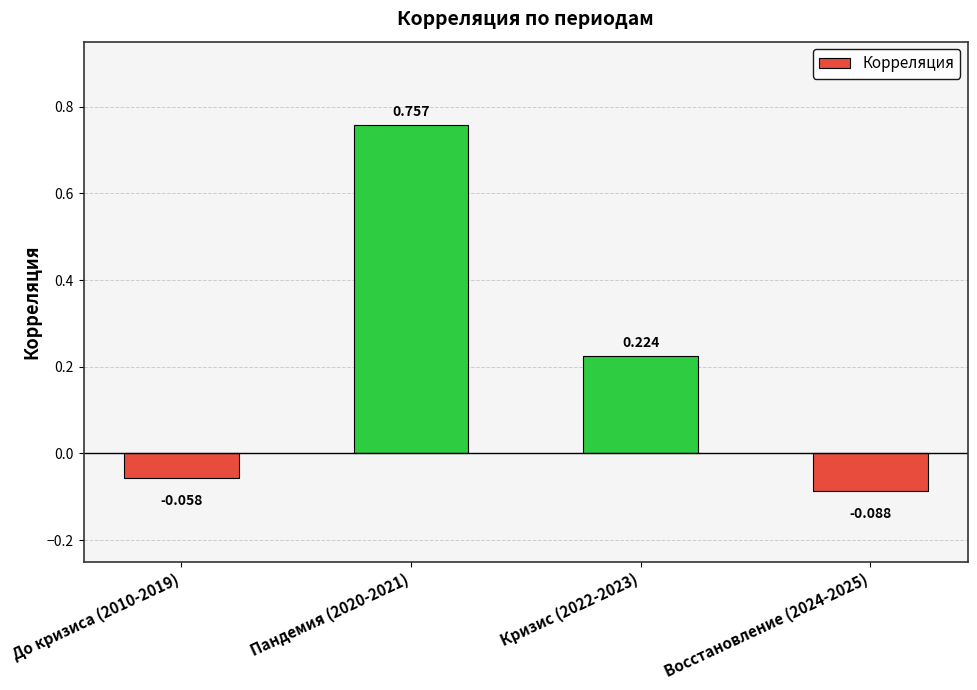

Where does the data first go above 0?

Пандемия (2020-2021)